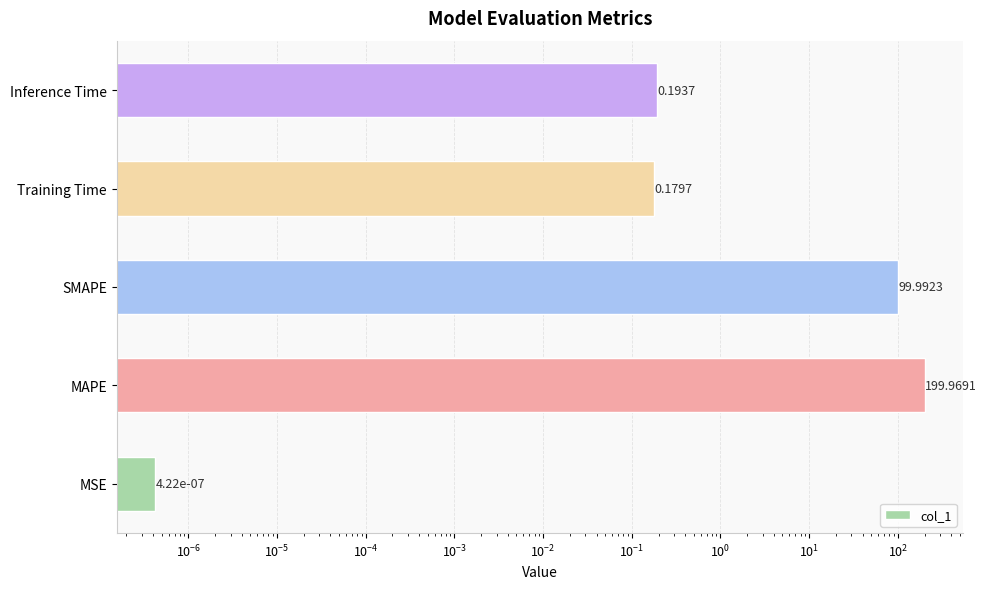

What is the value of the 3rd bar from the left?

100.0